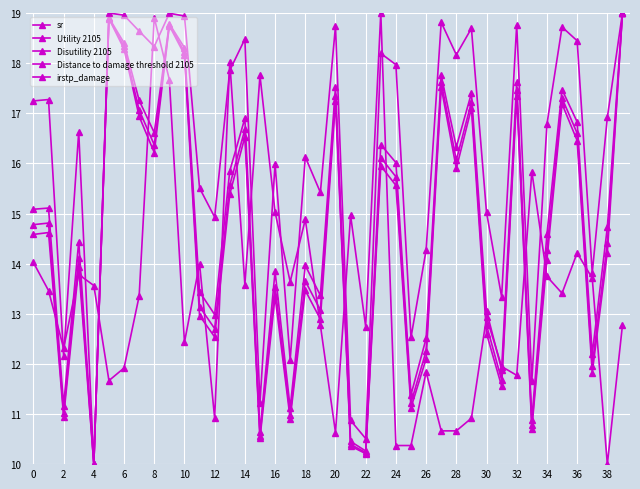

Which series ends up on top after the final intersection of Disutility 2105 and irstp_damage?

Disutility 2105